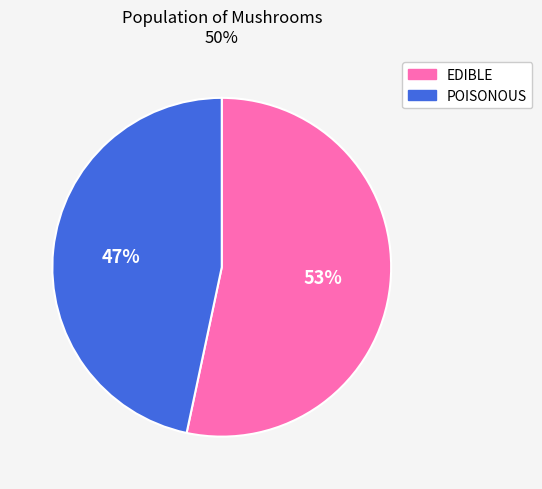

Is the sum of POISONOUS and EDIBLE greater than half?

Yes